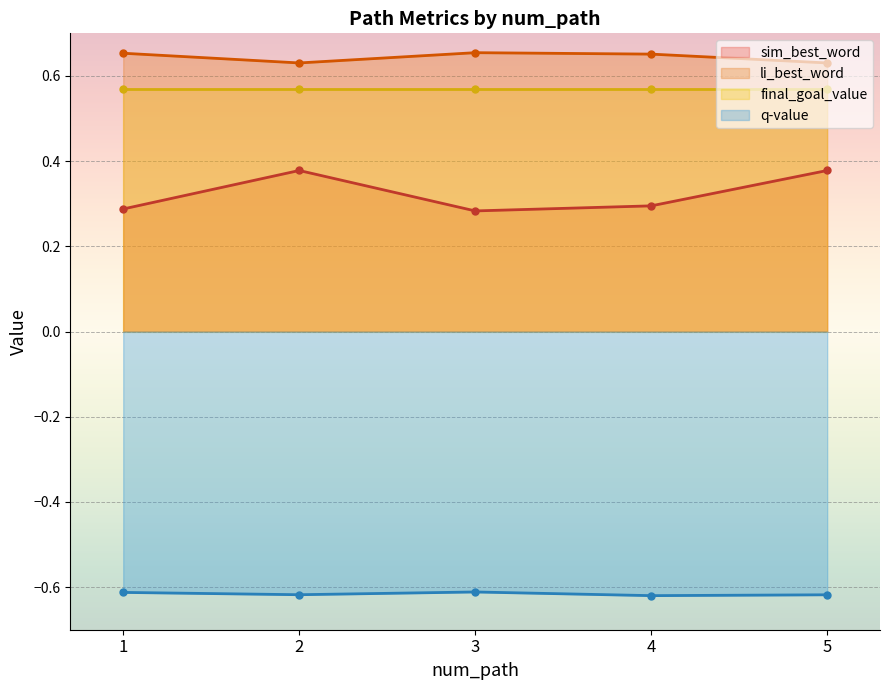

Count the number of categories in the chart.

5